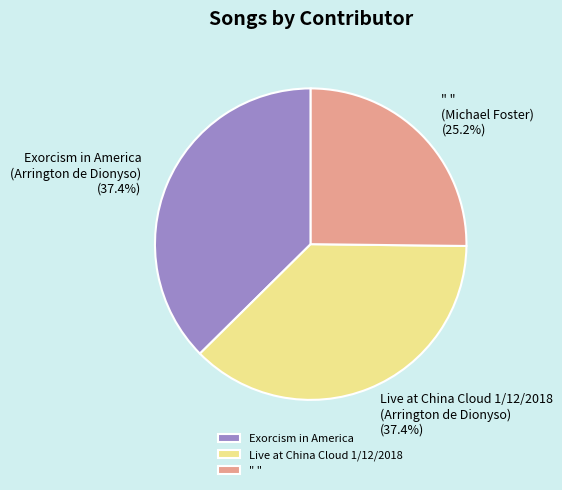

Does Exorcism in America (Arrington de Dionyso) represent more than half of the total?

No